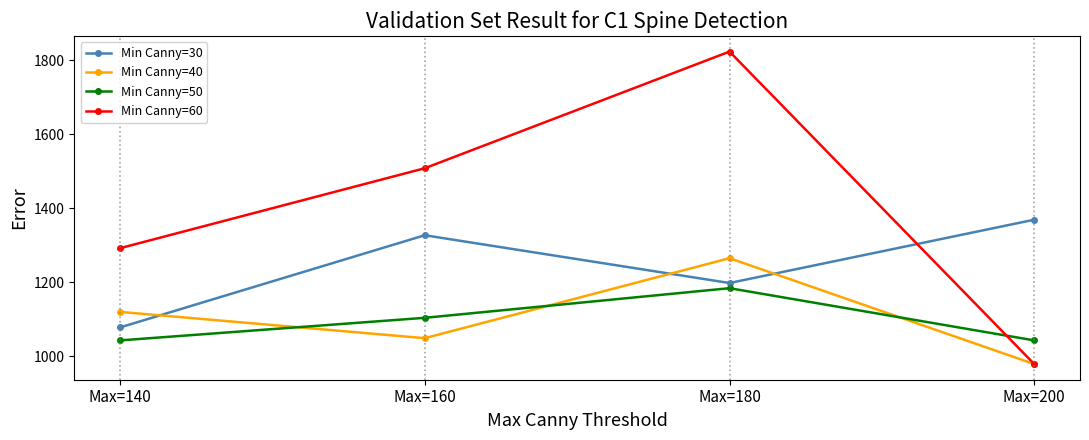

Is the value of Min Canny=30 at Max=160 greater than the value of Min Canny=60 at Max=180?

No